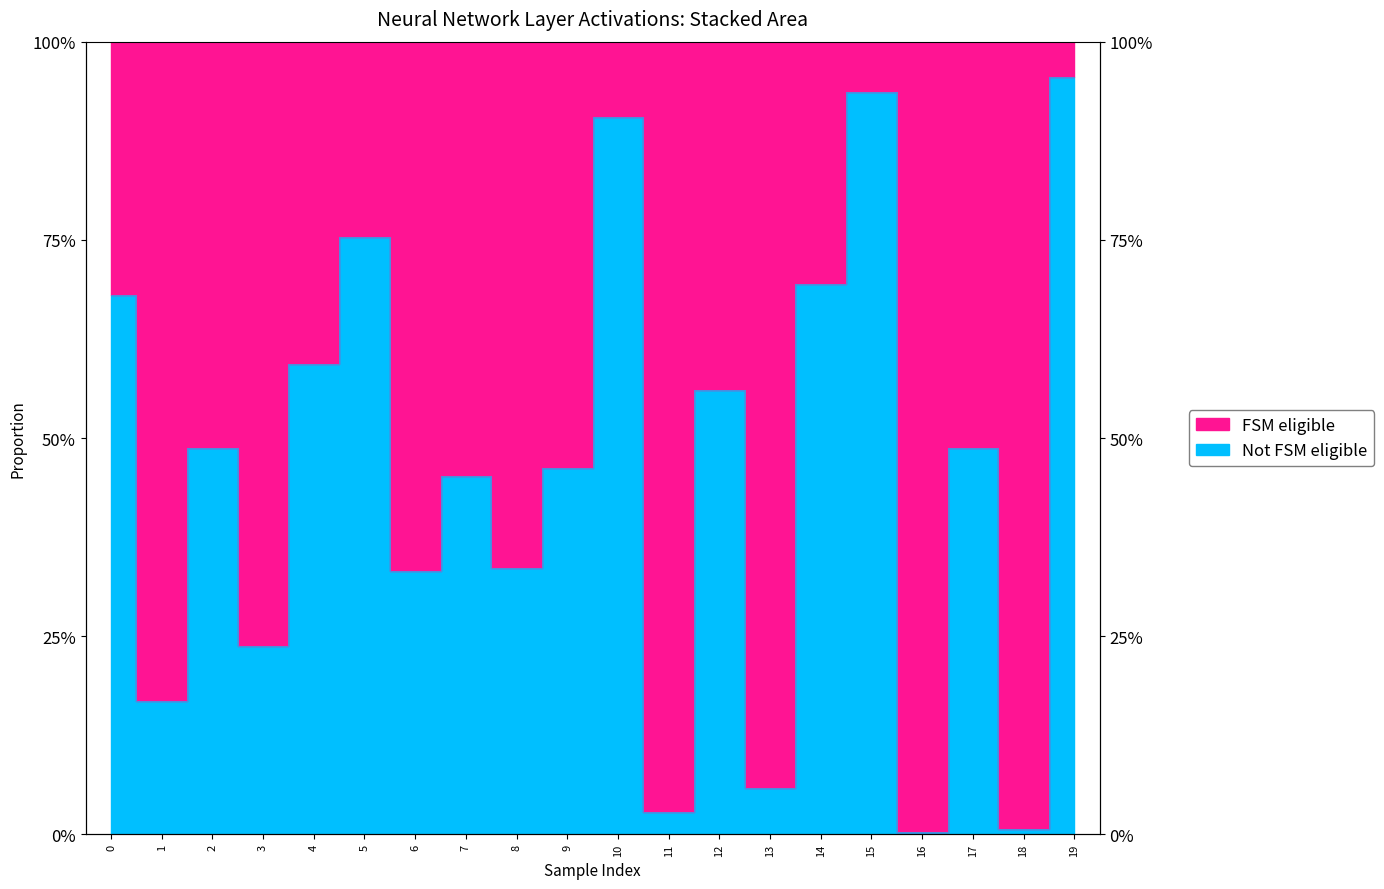

True or false: there are more than 1 points higher than both neighbors.

True